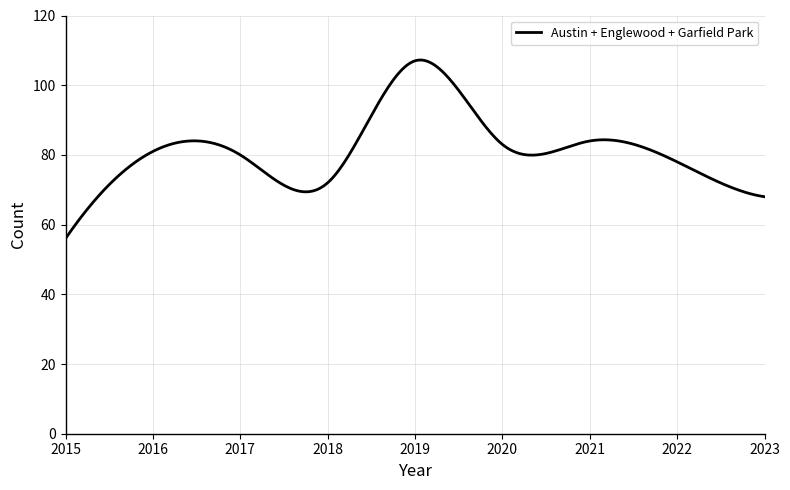

What is the greatest value displayed?

107.2